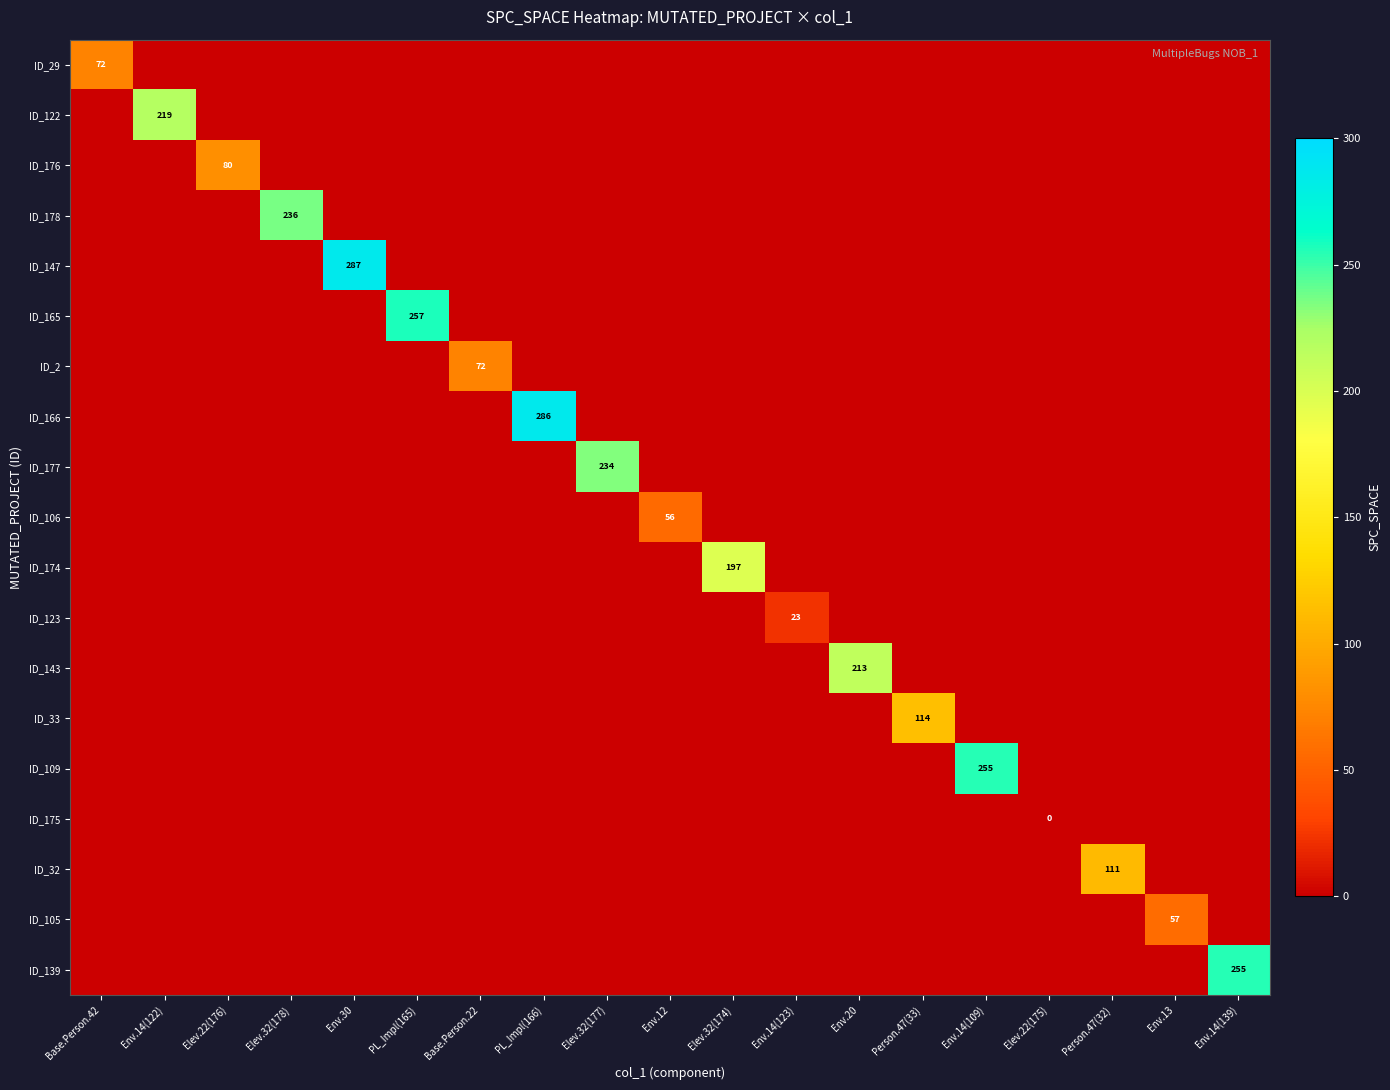

Is it true that ID_143 equals -113 at Elev.32(177)?

False